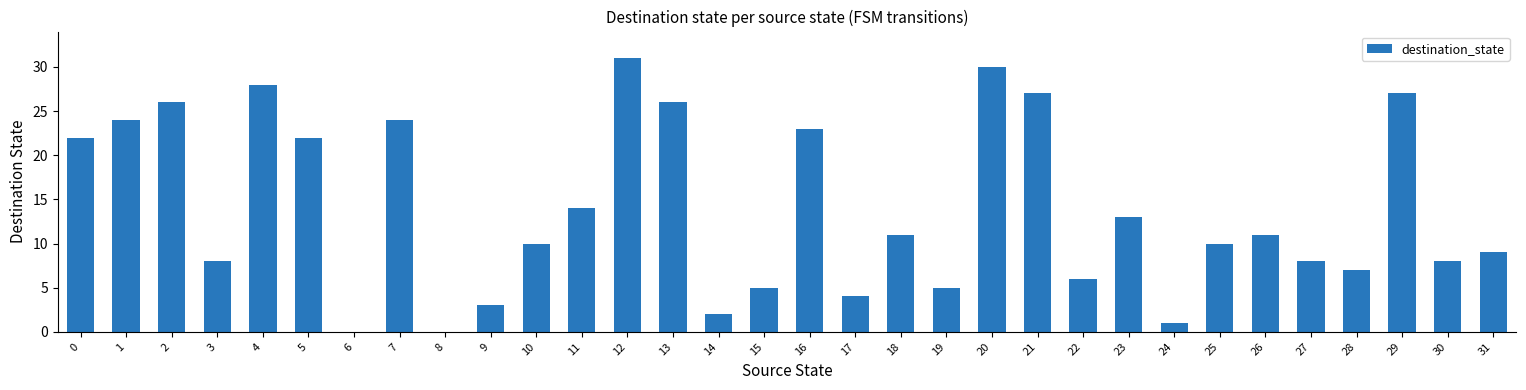

True or false: the data shows 22 at 0.

True